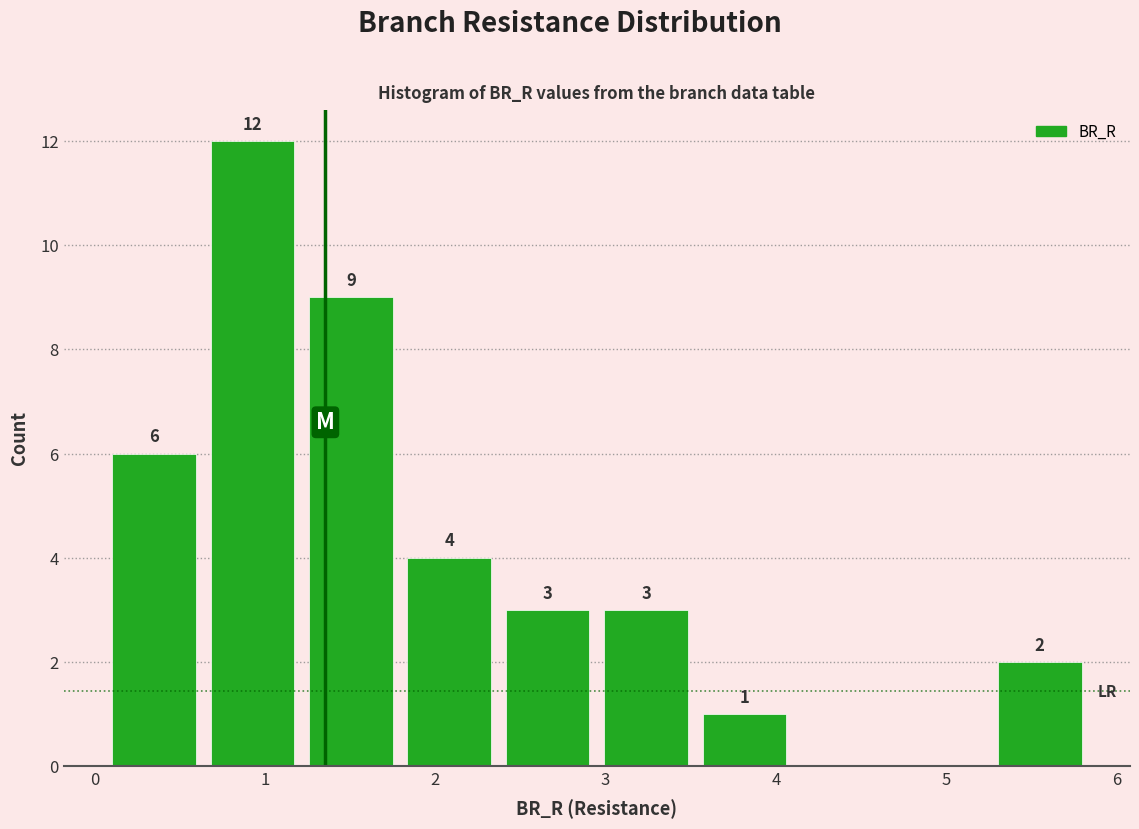

Over which range of the x-axis is the bar tallest?

0.6 to 1.2